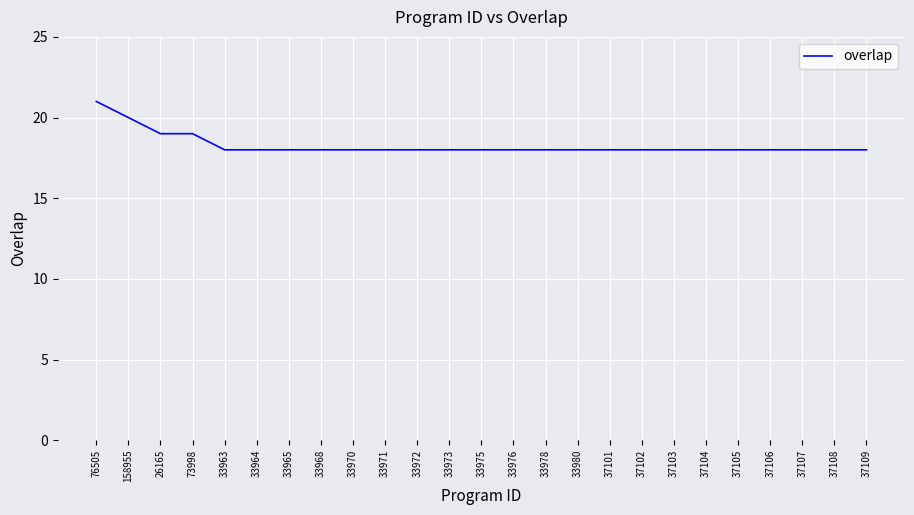

The chart shows a value of 18 at 33963. True or false?

True